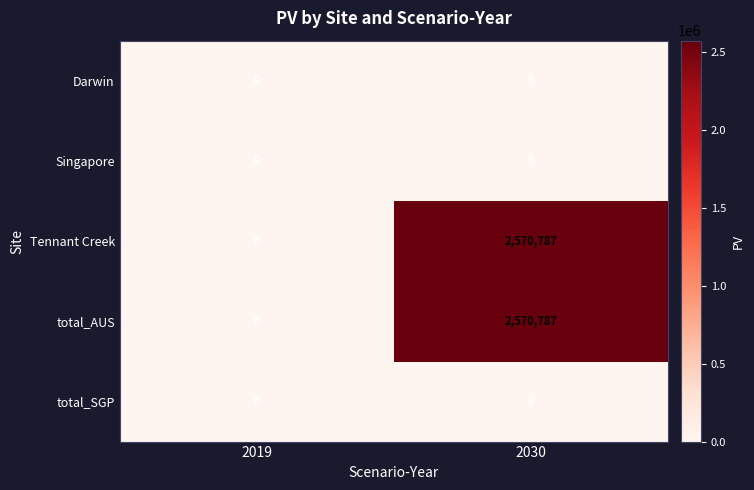

What is the difference between the maximum and minimum values in the Tennant Creek series?

2570787